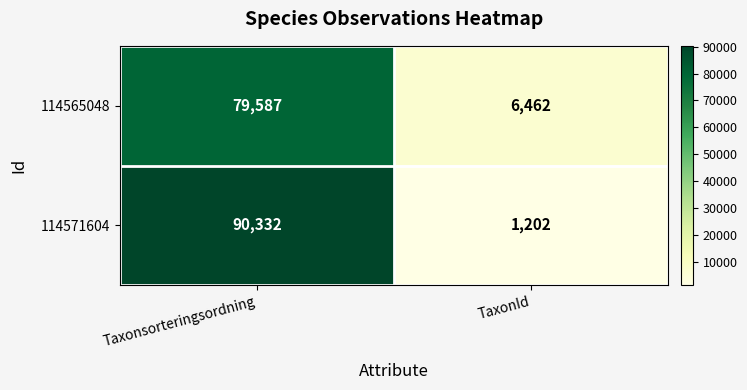

Which series changed the most between Taxonsorteringsordning and TaxonId?

114571604